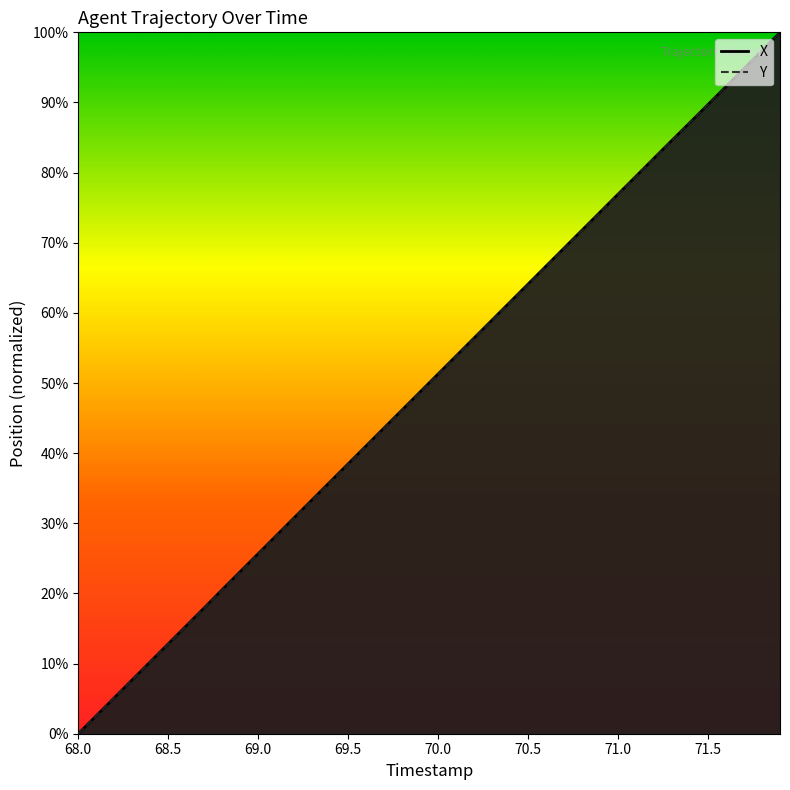

What is the label of the 8th point from the left?

71.5